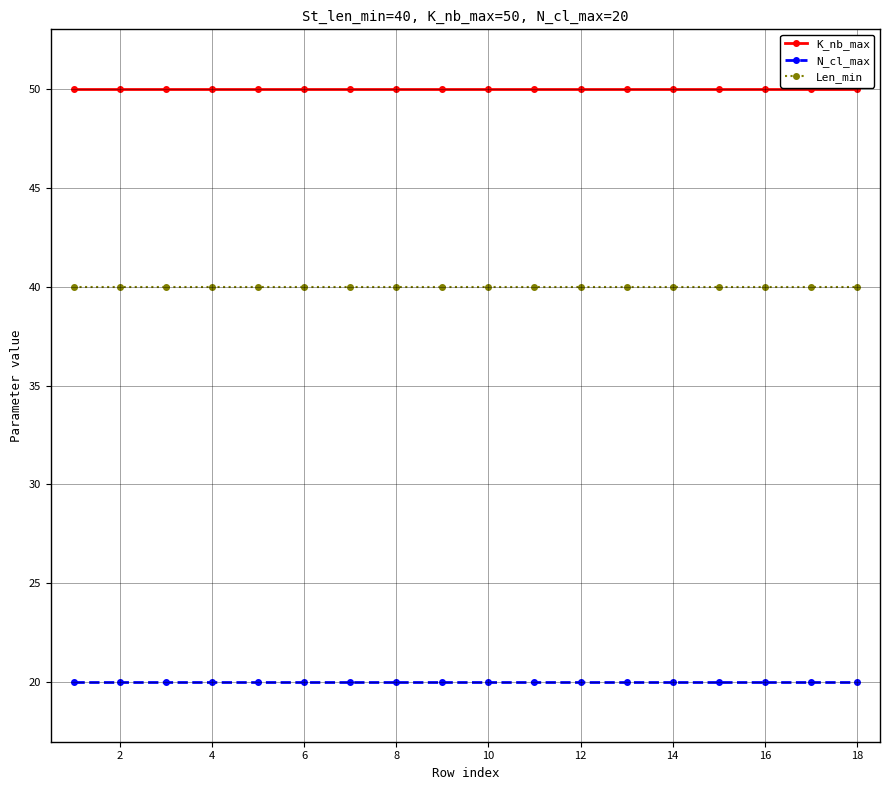

True or false: Len_min and N_cl_max cross at least once.

False